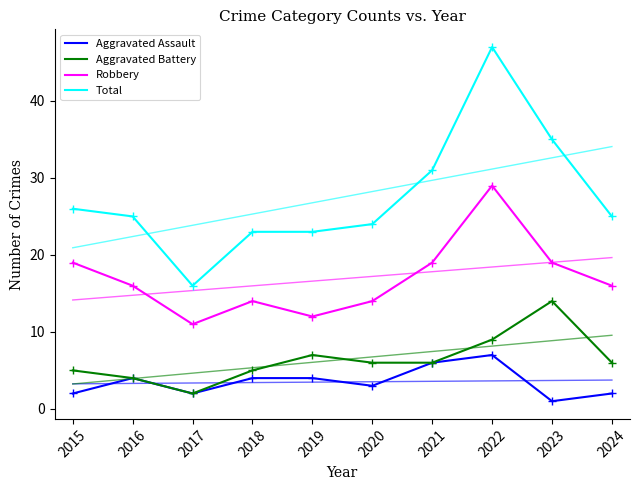

Where is Robbery nearest to the value 20?

2015